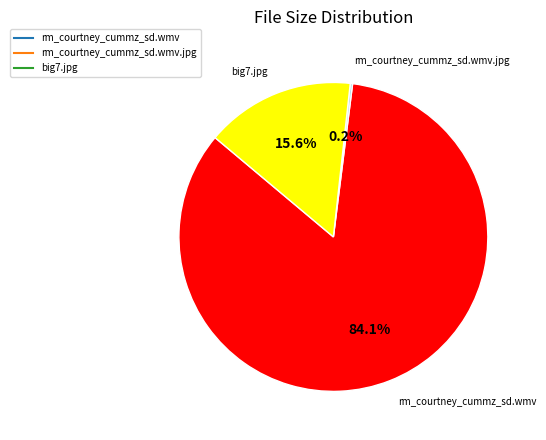

Does any single category account for the majority?

Yes